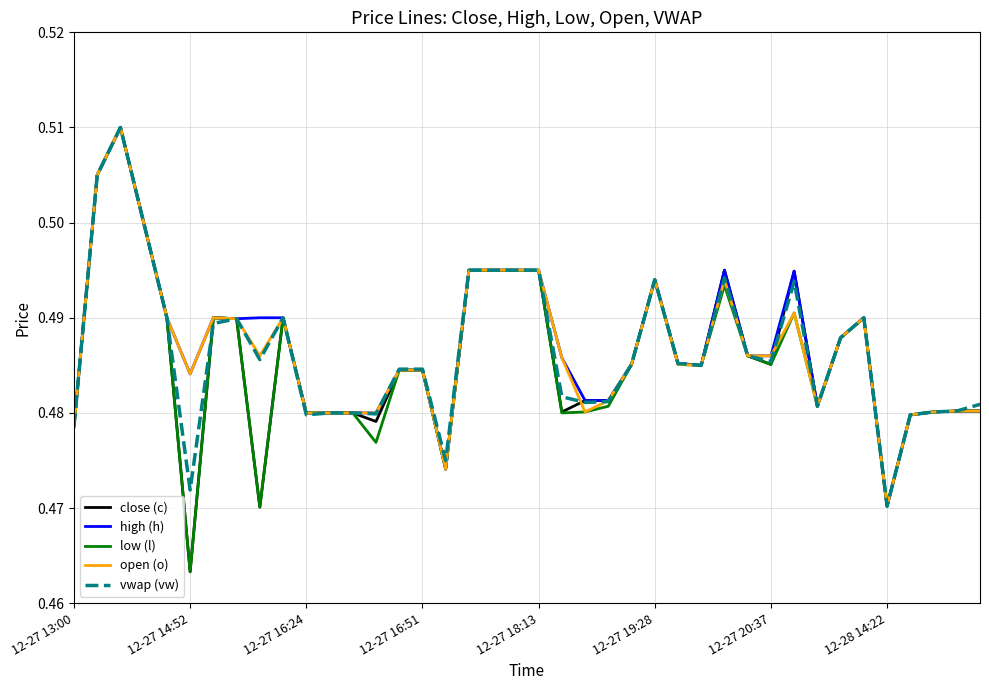

Count the high (h) values in the range 0 to 1.

40